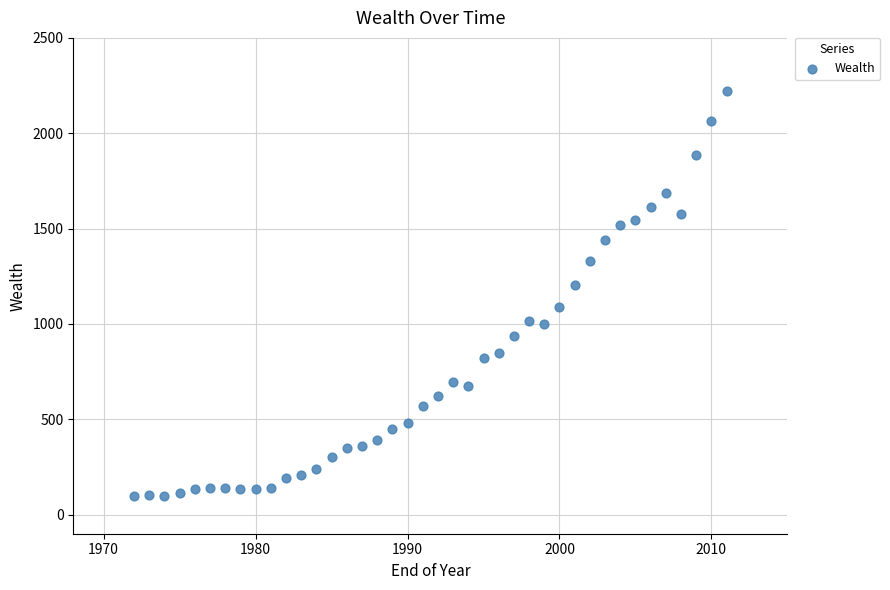

What is the range of Y values (max minus min)?

2122.3